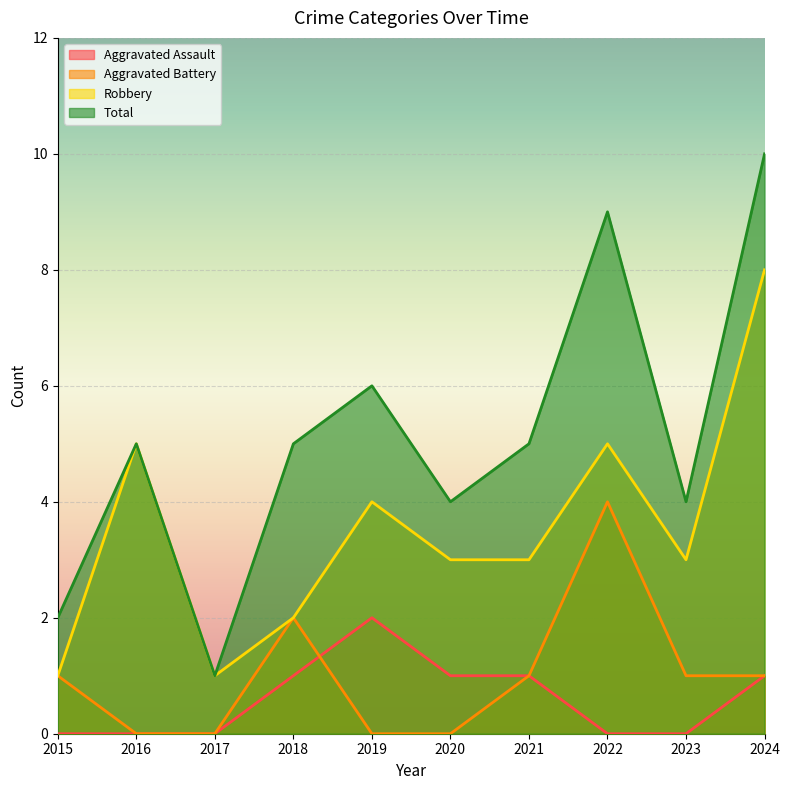

Which series changed the most between 2020 and 2024?

Total